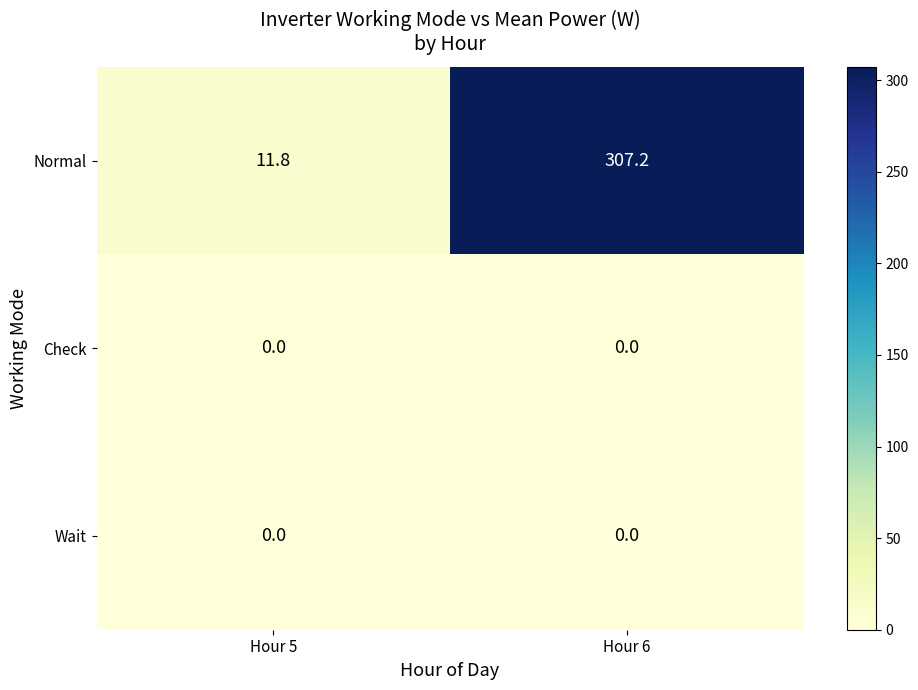

At which category does the chart reach its peak across all series?

Hour 6